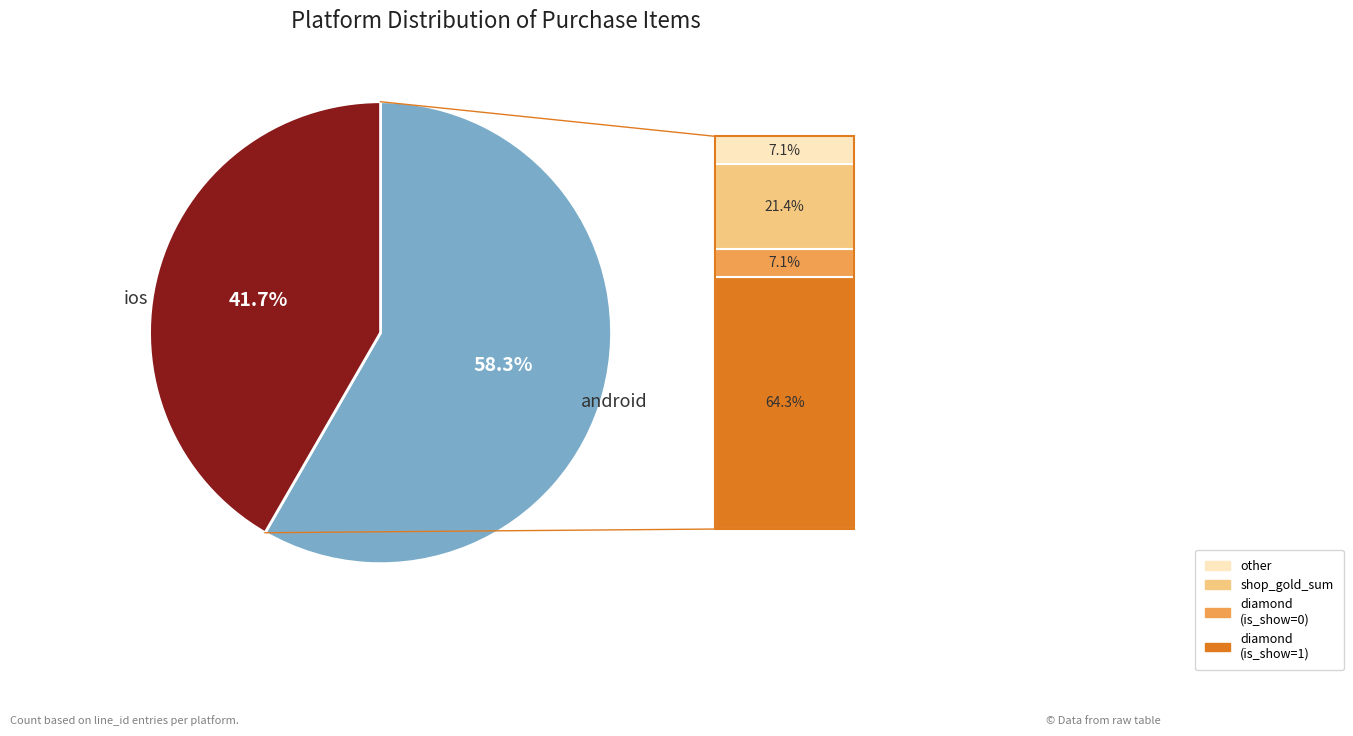

Does any single category account for the majority?

Yes